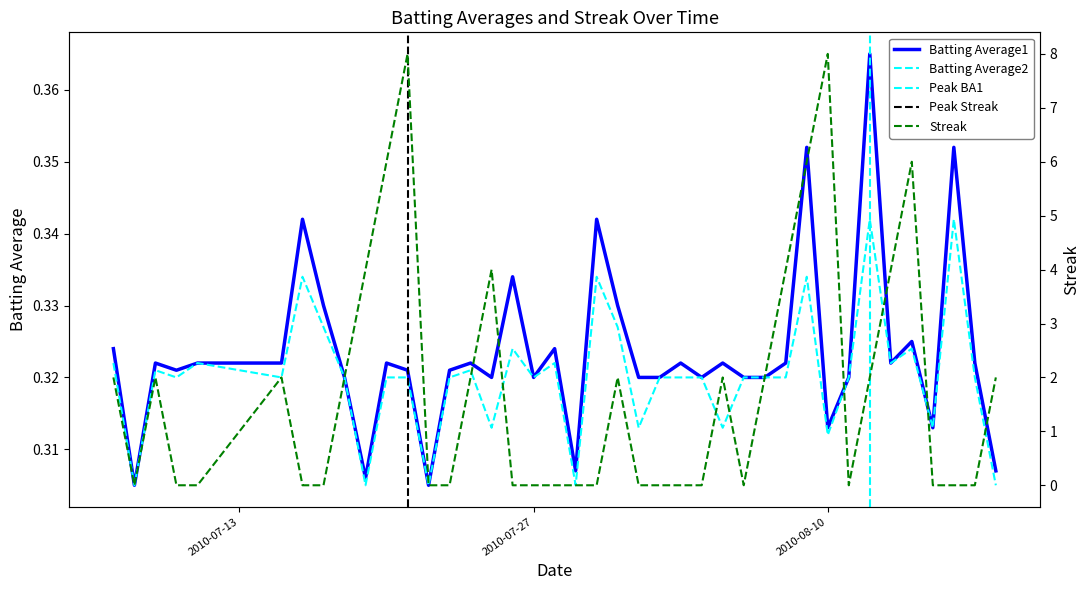

What is the maximum value shown in the chart?

8.0